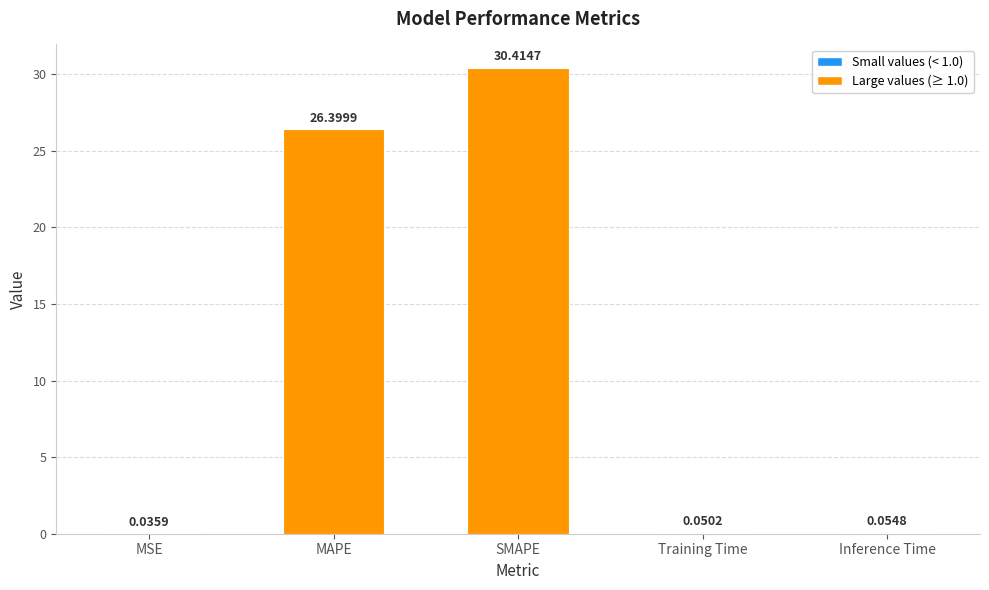

At which label is the value closest to 15?

MAPE